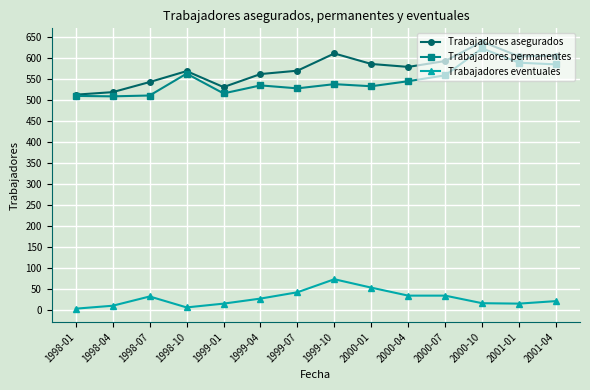

True or false: Trabajadores permanentes and Trabajadores eventuales intersect in this chart.

False